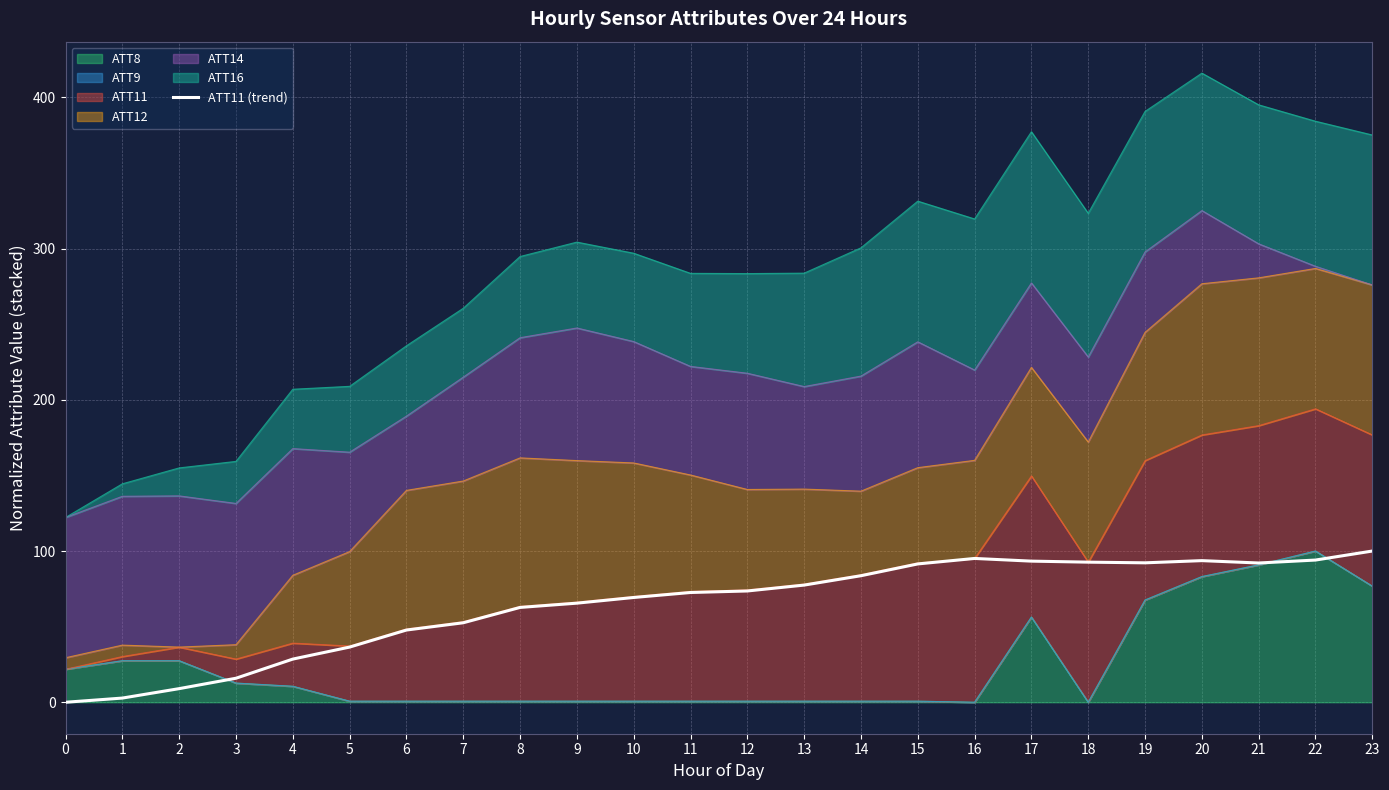

Reading left to right, transcribe all the data shown in this chart.

0=0.0	1=2.8	2=9.0	3=15.9	4=28.6	5=36.5	6=47.8	7=52.6	8=62.7	9=65.5	10=69.3	11=72.6	12=73.6	13=77.5	14=83.7	15=91.5	16=95.1	17=93.3	18=92.7	19=92.2	20=93.7	21=92.1	22=94.0	23=100.0